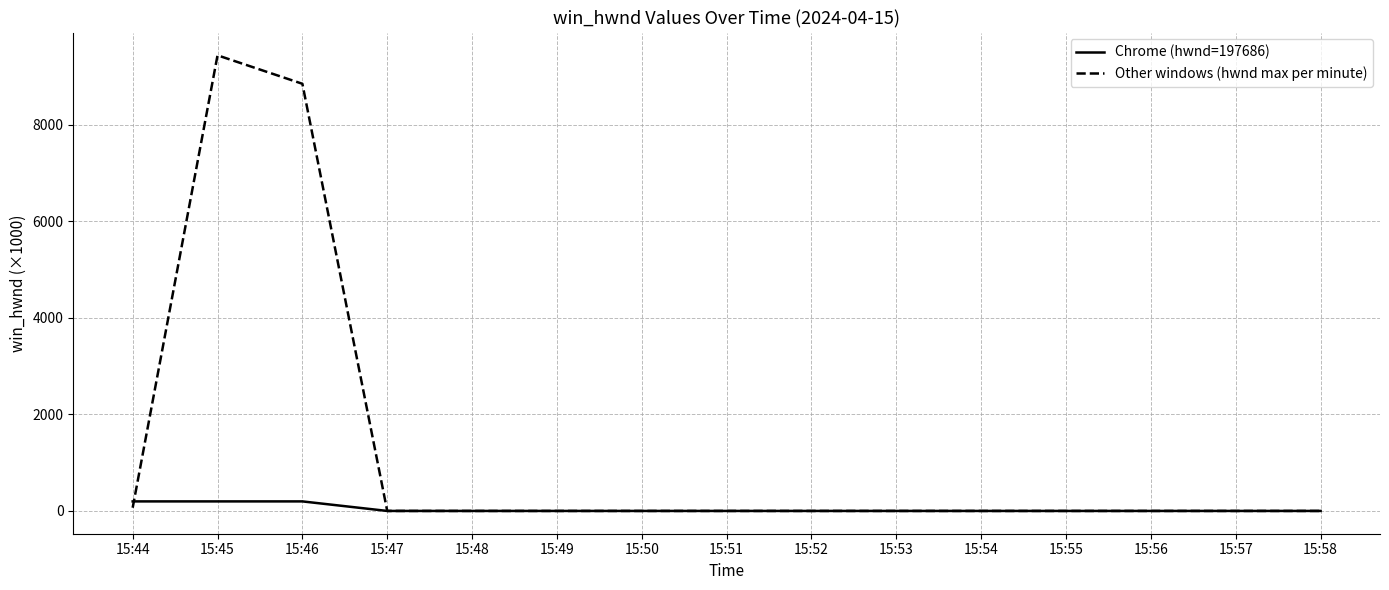

Which category has the highest value across all series?

15:45